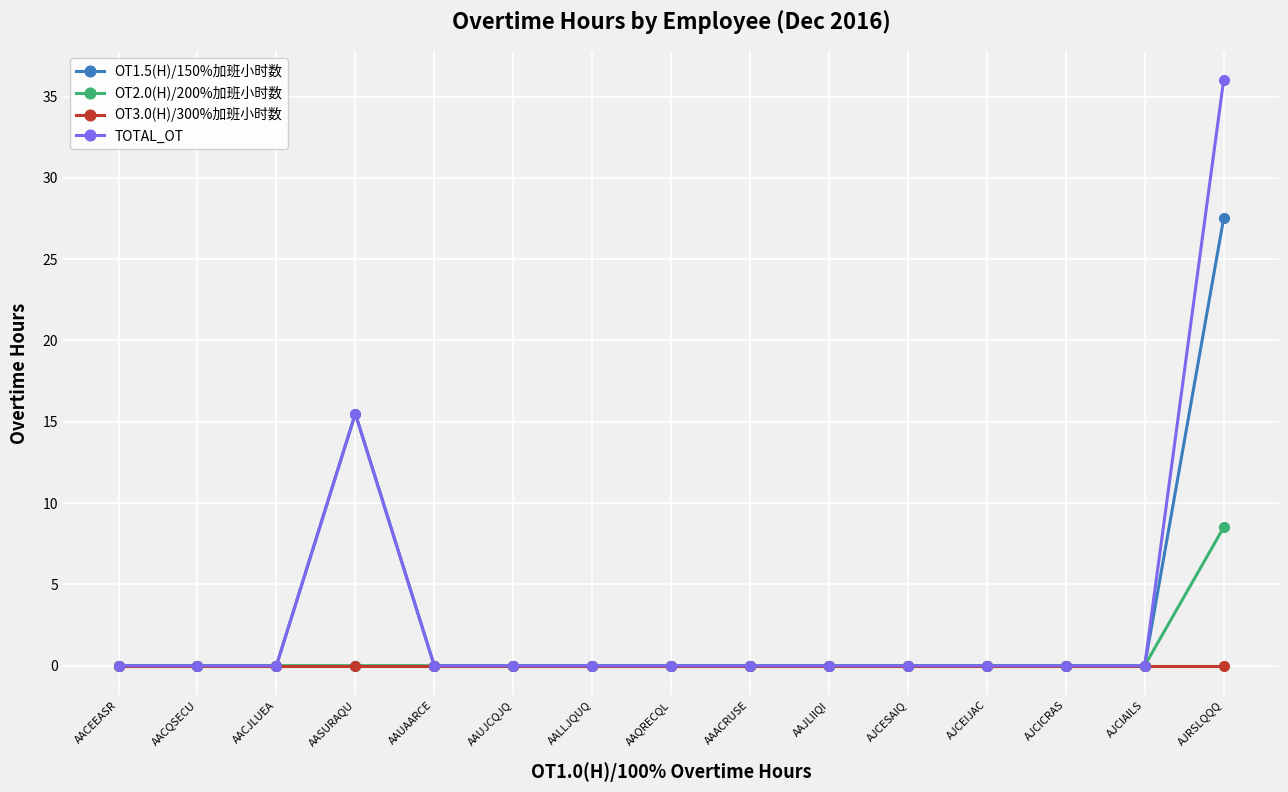

Which series has the largest range (max minus min)?

TOTAL_OT